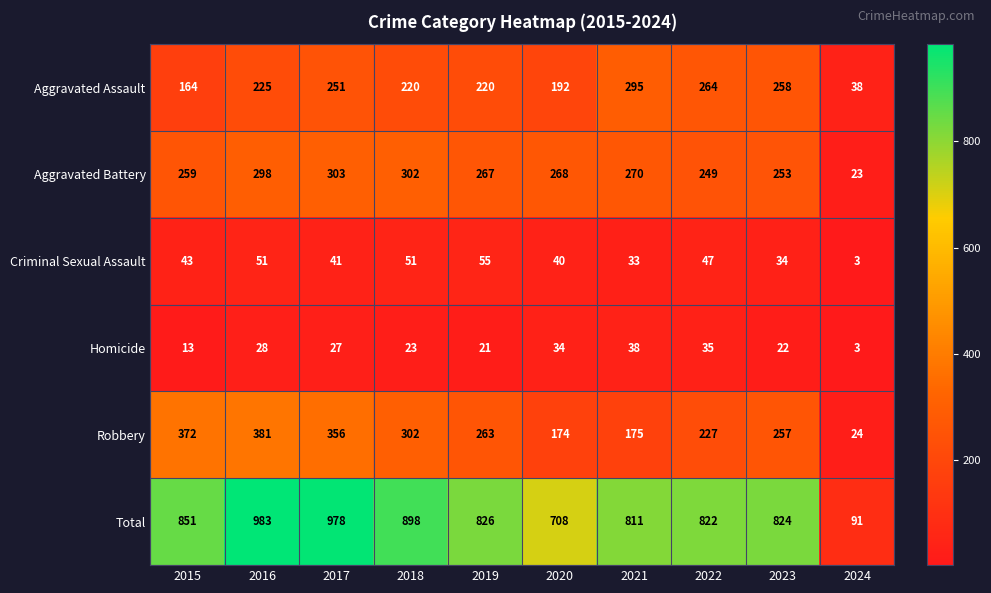

What is the total value across all series at 2015?

1702